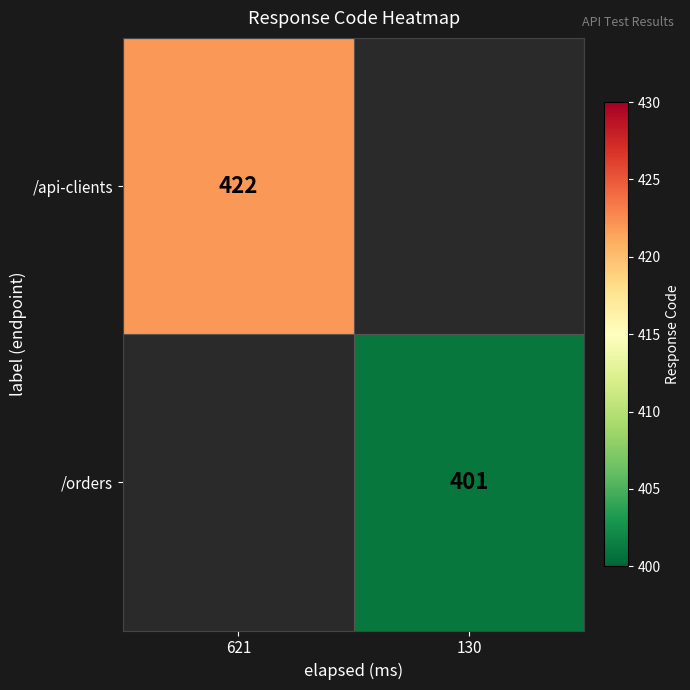

How many series are shown in this chart?

2